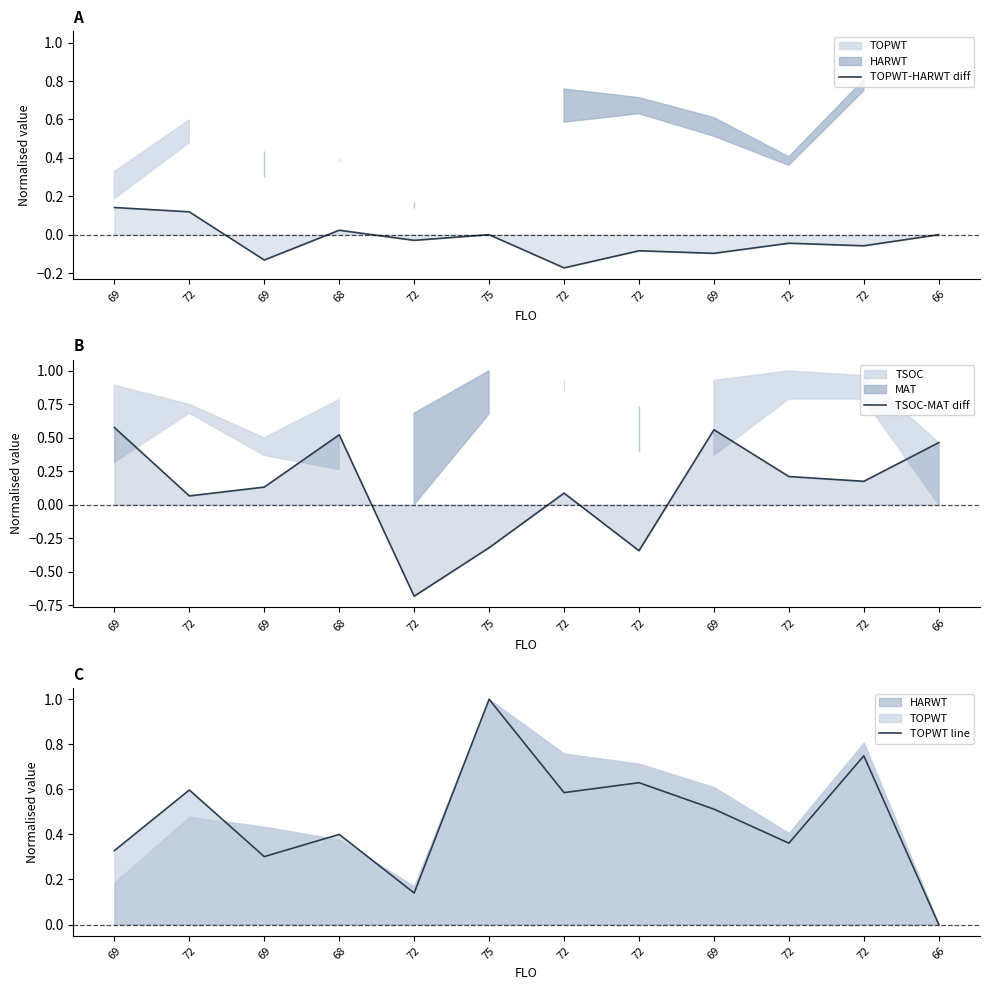

Count the number of data series in this chart.

3